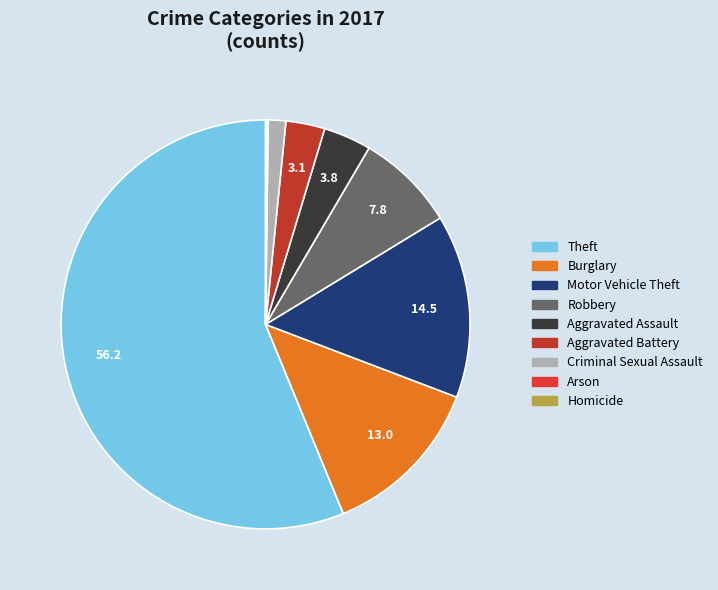

To the nearest percent, what is the average slice percentage?

11%